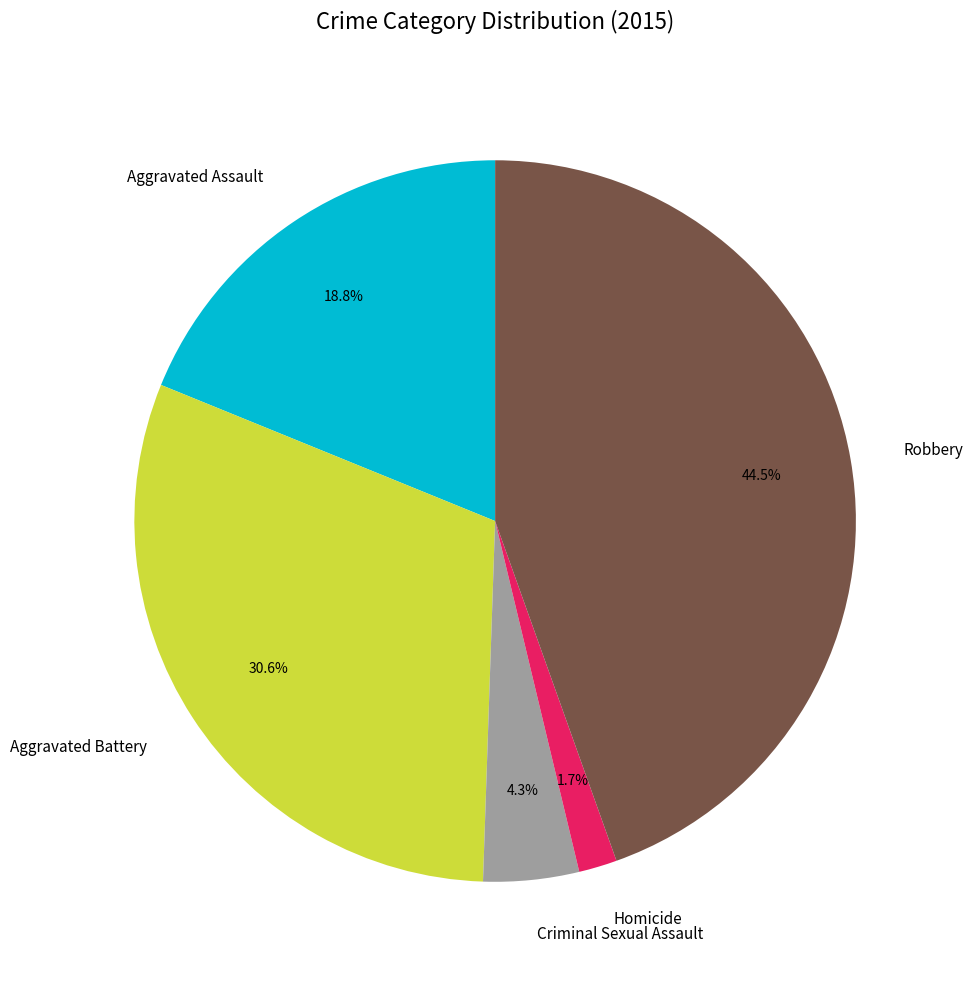

Is there a majority slice in this chart?

No